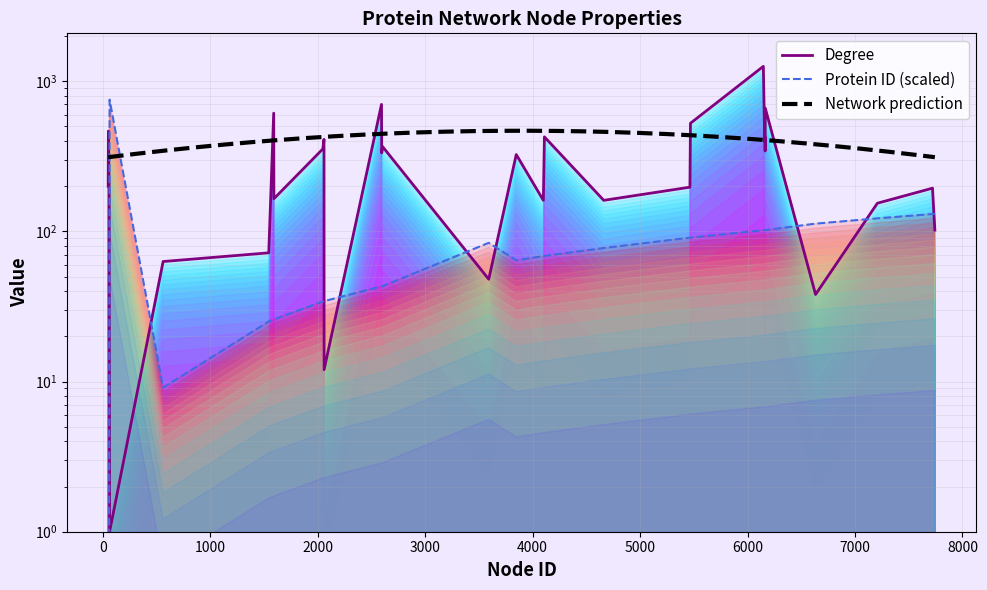

Which category has the highest value across all series?

6147